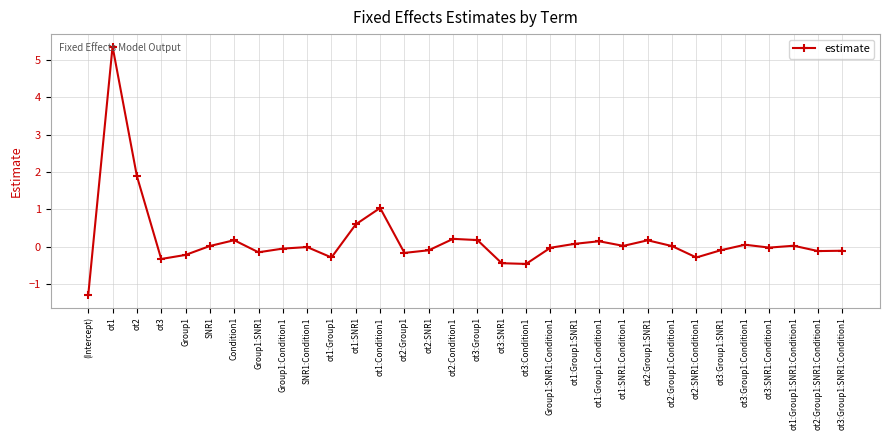

What is the change in value from ot3:Condition1 to ot1:SNR1:Condition1?

+0.5